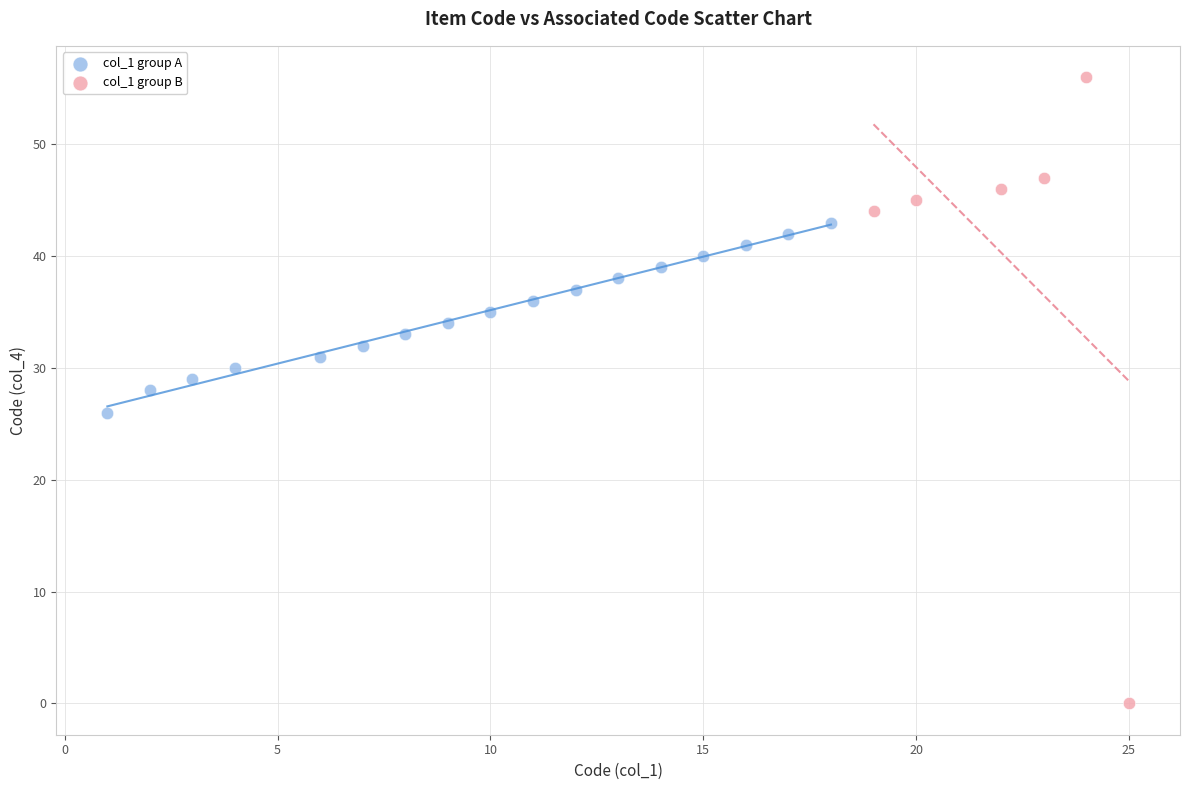

Which series reaches the minimum Y coordinate?

col_1 group B